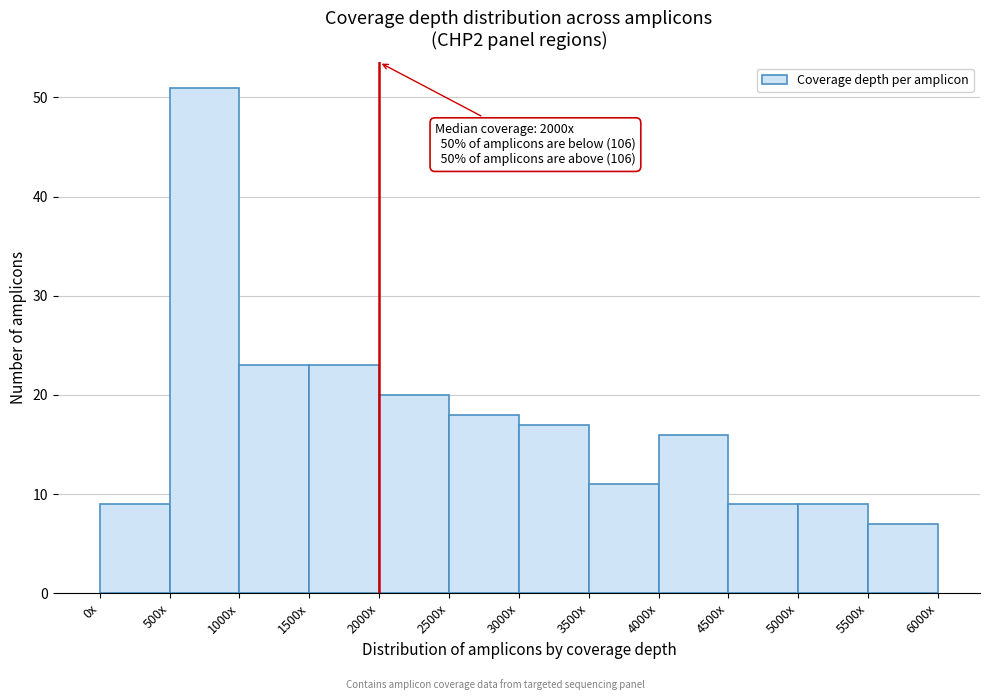

Reading right to left, extract all data points from this chart.

7	9	9	16	11	17	18	20	23	23	51	9